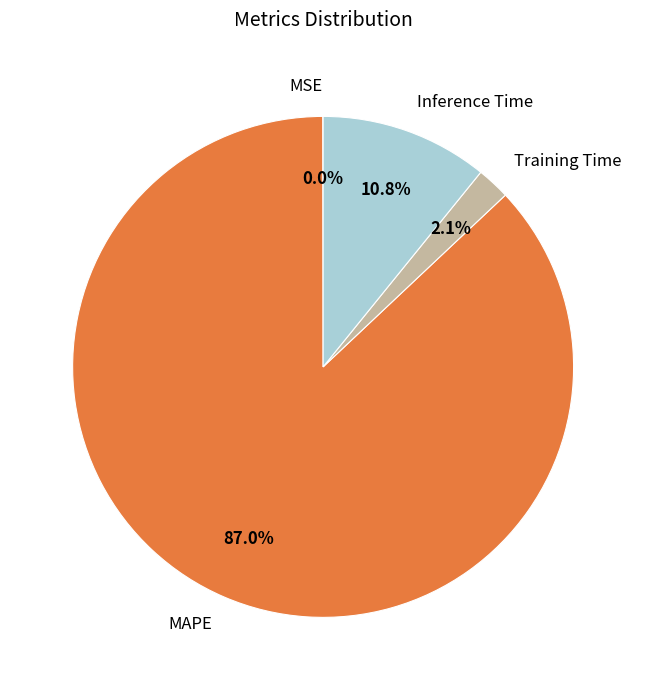

Is the sum of Training Time and MAPE greater than half?

Yes